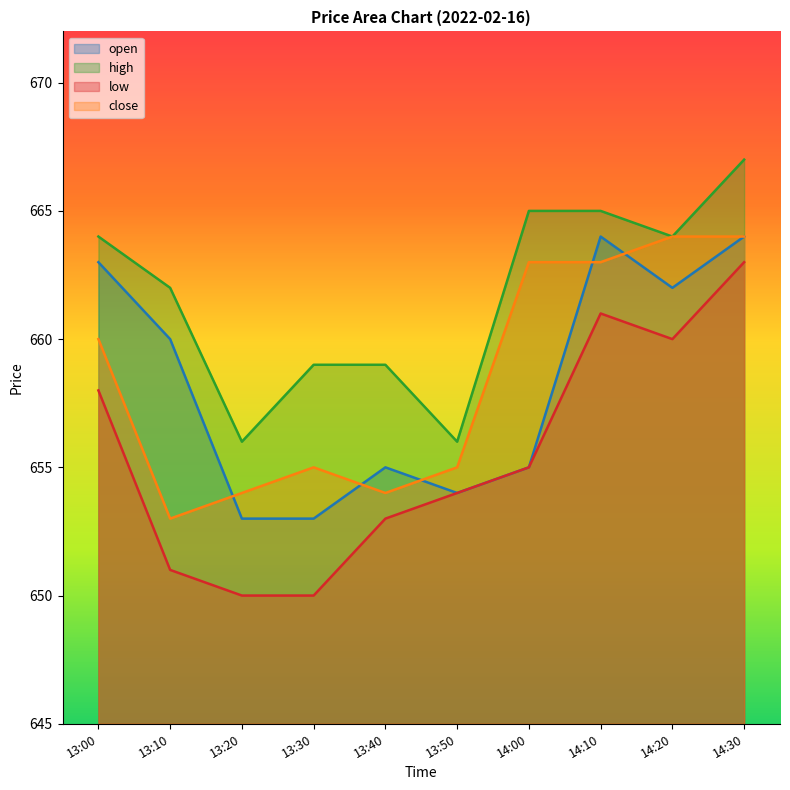

The high series shows 1113 at 13:10. True or false?

False